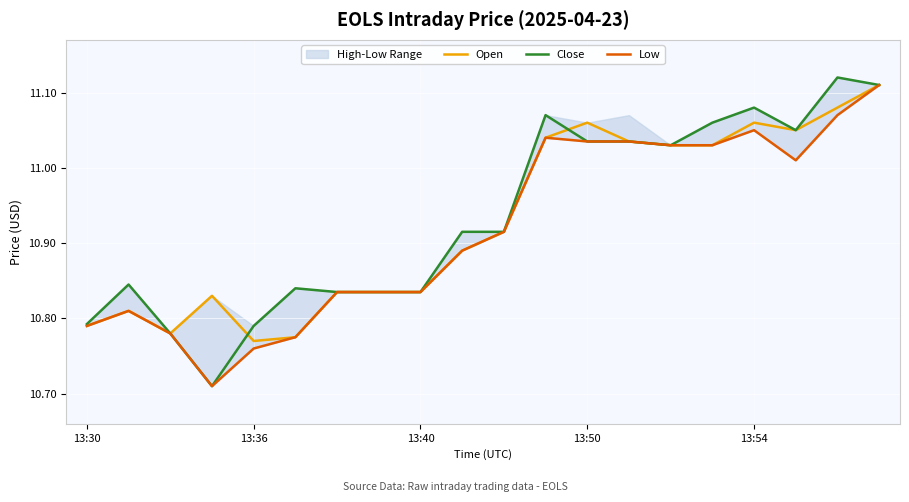

True or false: Low and Open intersect in this chart.

False